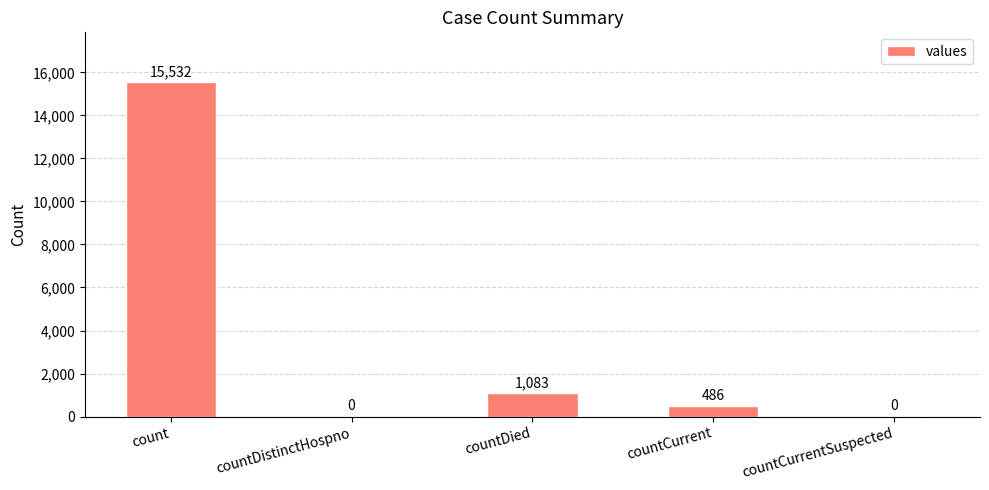

At which label is the value closest to 7766?

countDied